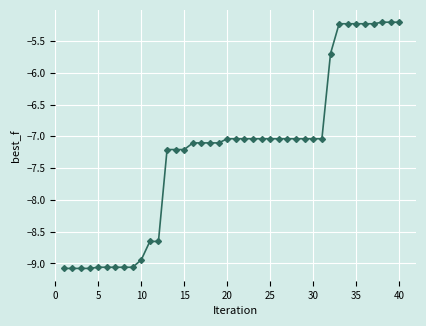

How many lines are shown in the chart?

1